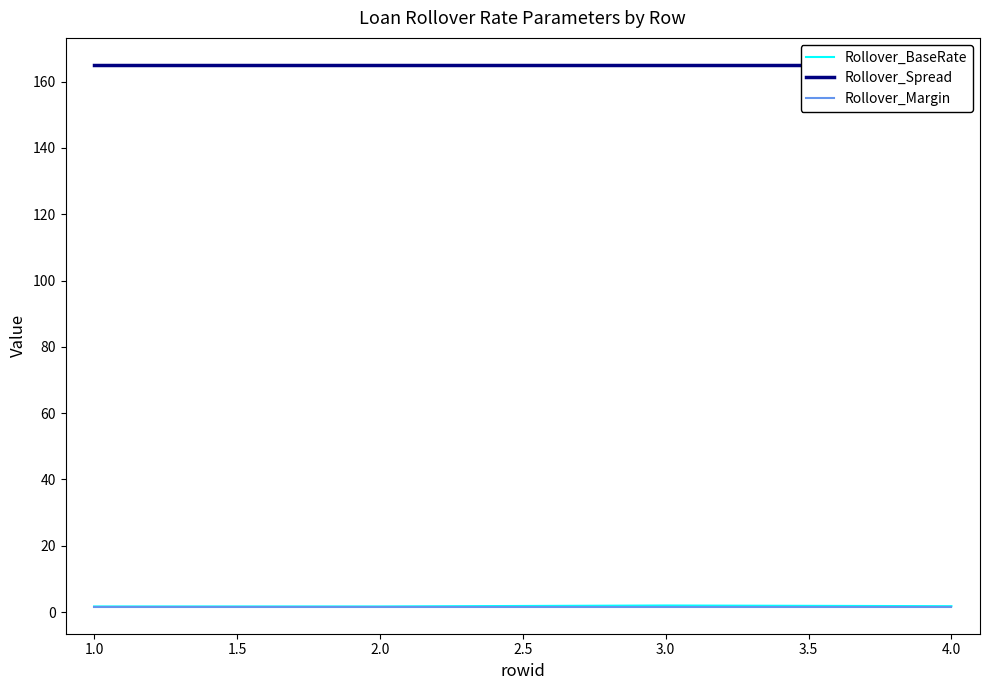

Is it true that Rollover_Spread equals 165.0 at 1.0?

True